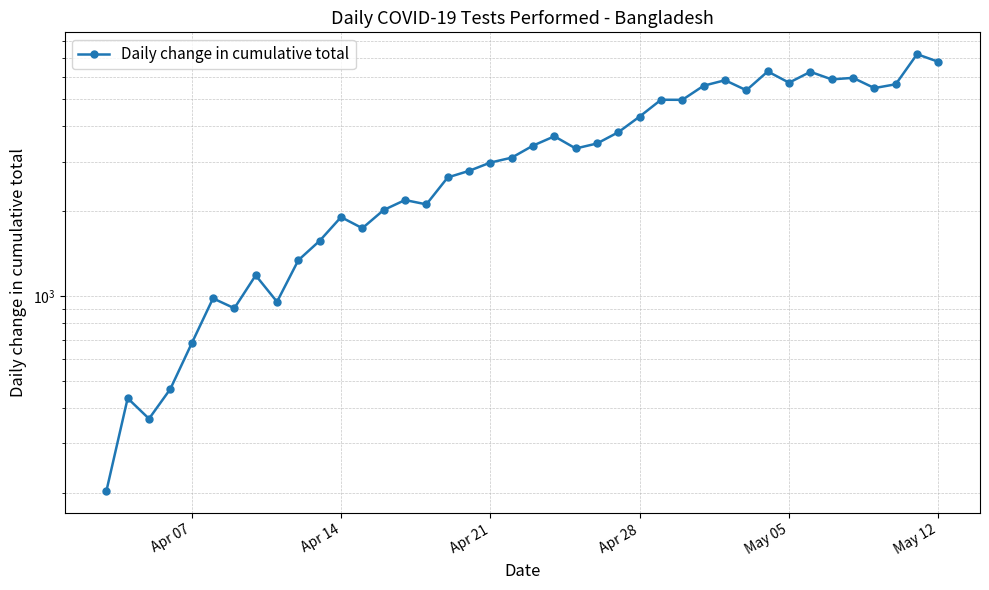

What is the value of the 9th point from the left?

954